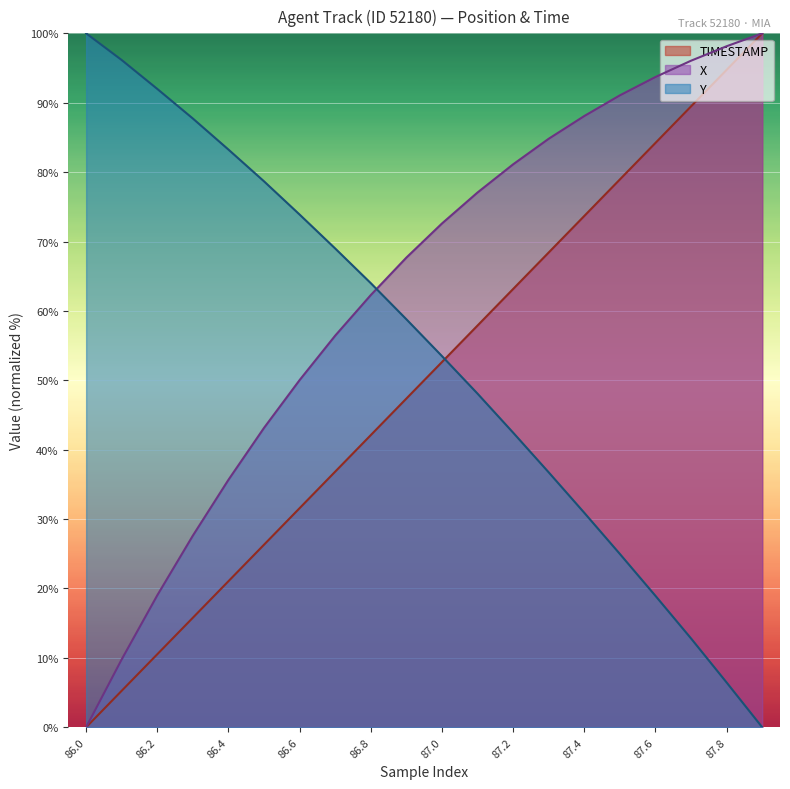

Which category has the lowest value in the X series?

86.0